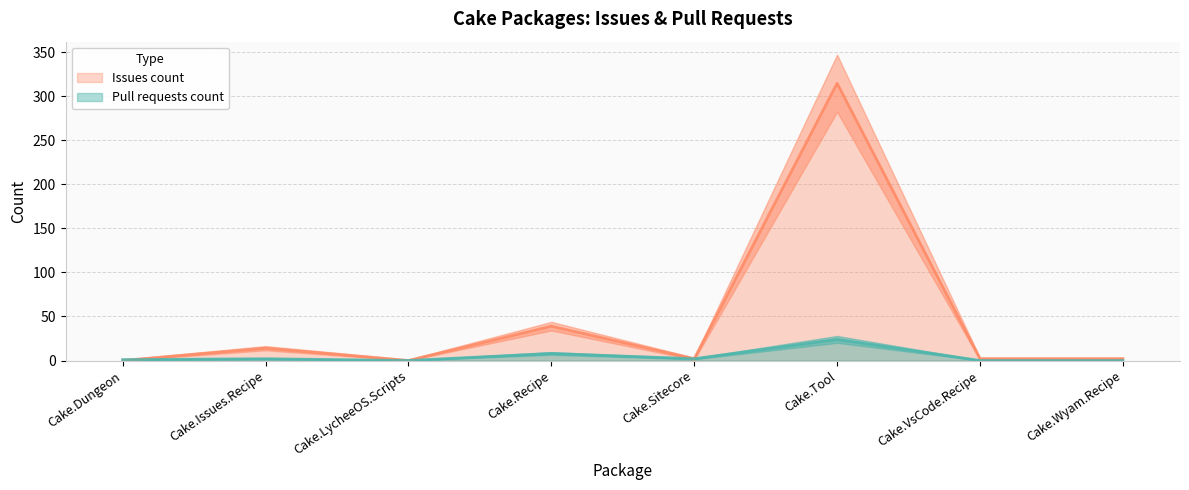

Between Cake.Wyam.Recipe and Cake.LycheeOS.Scripts, which is larger?

Cake.Wyam.Recipe